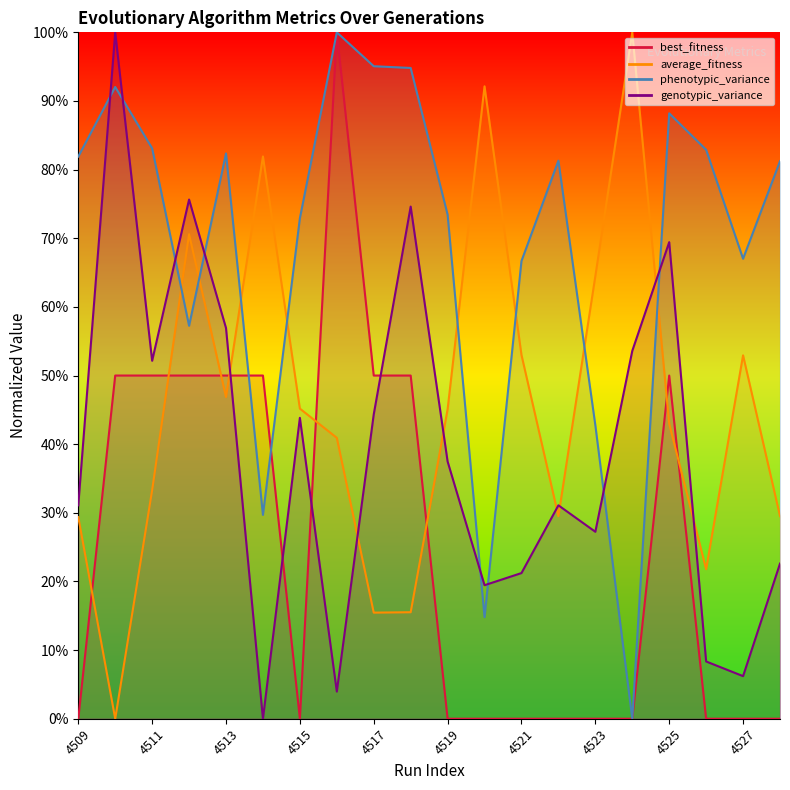

What are all the series names shown in the legend?

best_fitness, average_fitness, phenotypic_variance, genotypic_variance